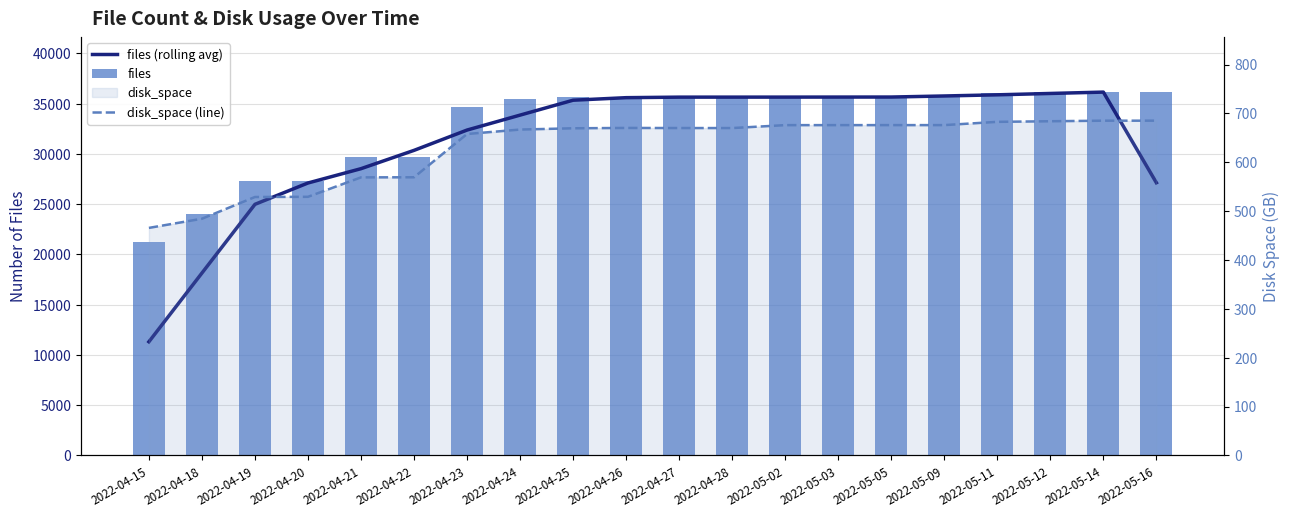

How many distinct data groups are displayed?

3